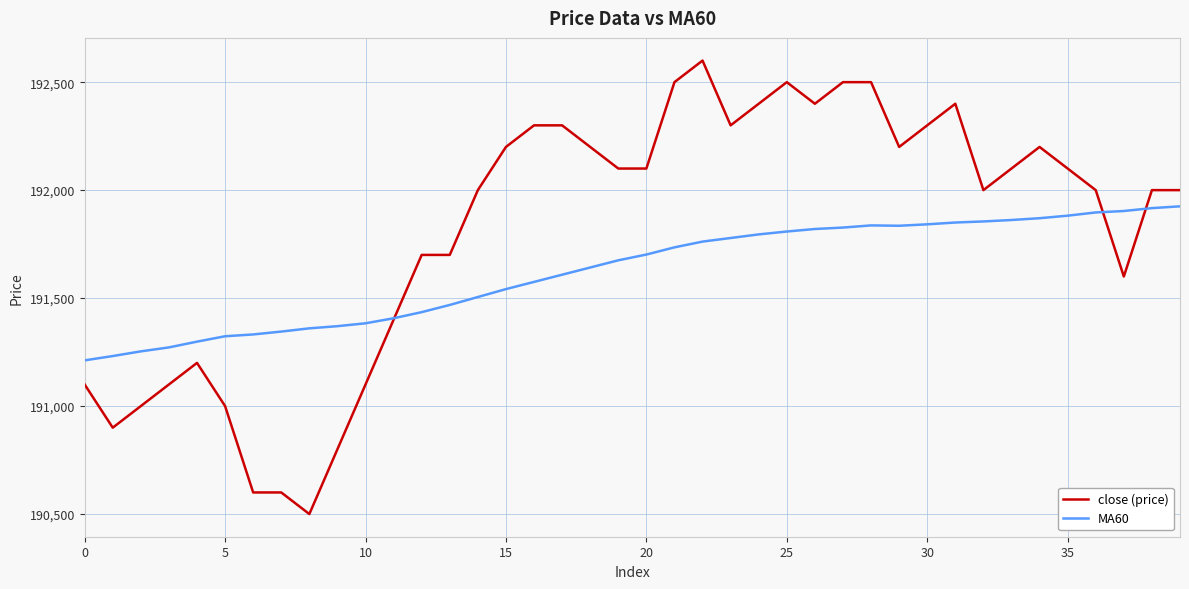

In MA60, how many points are higher than both neighbors (excluding endpoints)?

1